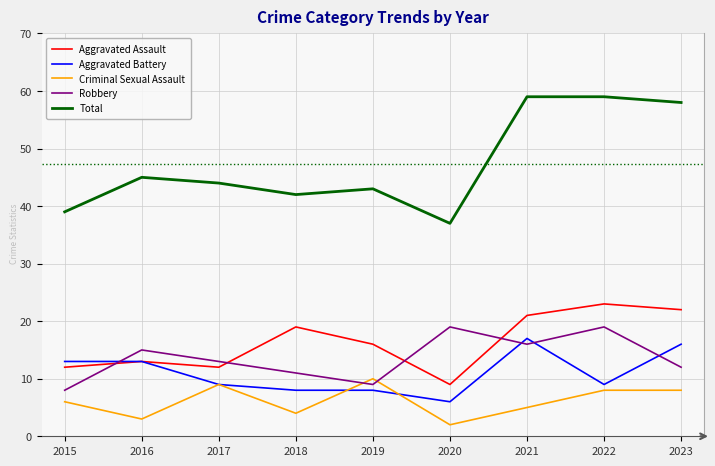

Reading left to right, list all the values displayed in this chart.

Aggravated Assault: 12	13	12	19	16	9	21	23	22
Aggravated Battery: 13	13	9	8	8	6	17	9	16
Criminal Sexual Assault: 6	3	9	4	10	2	5	8	8
Robbery: 8	15	13	11	9	19	16	19	12
Total: 39	45	44	42	43	37	59	59	58